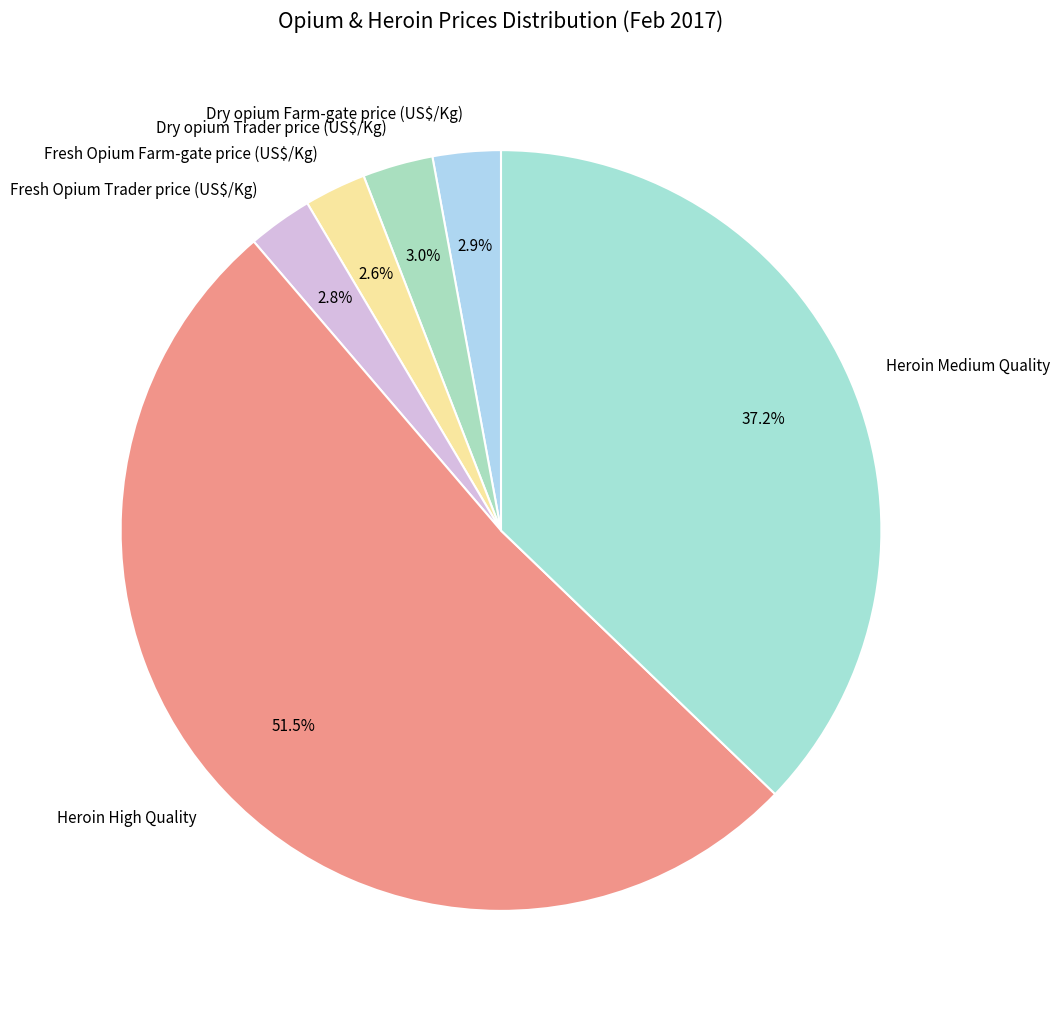

Combined, what portion of the pie is Heroin High Quality and Dry opium Farm-gate price (US$/Kg)?

54.4%